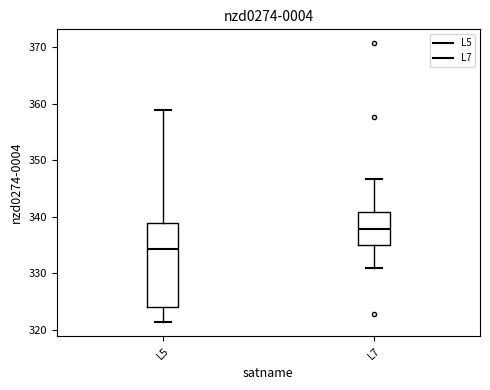

Where is the upper edge of the box for L5 on the y-axis? The values are not printed on the chart, so give them approximately, as read against the axis.

339